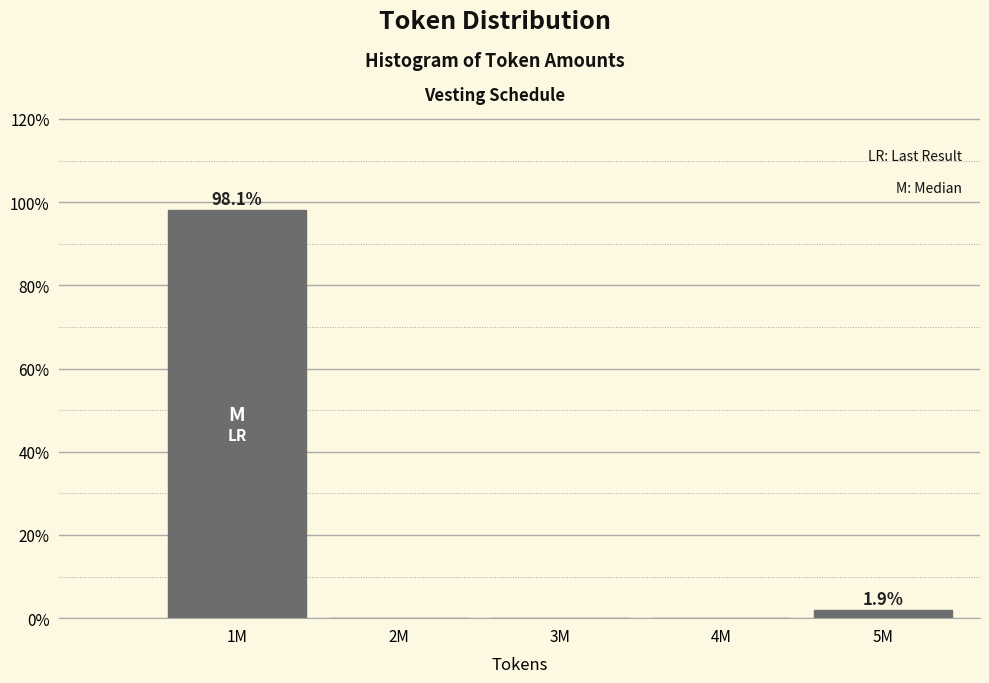

Reading right to left, list all the values displayed in this chart.

5M=1.9	4M=0.0	3M=0.0	2M=0.0	1M=98.1